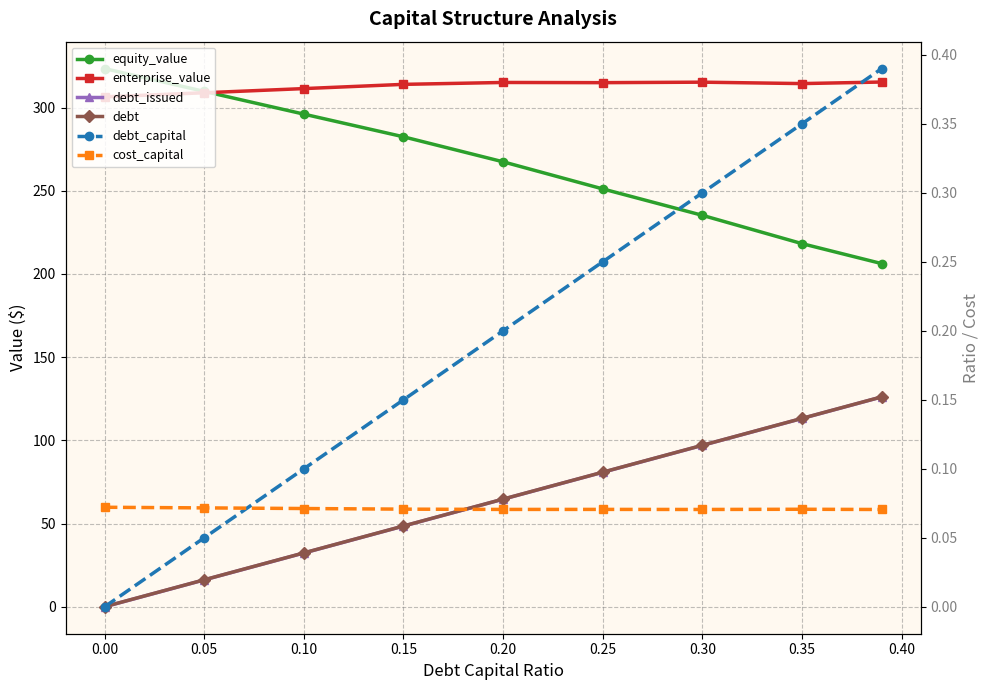

True or false: debt_capital and equity_value intersect in this chart.

False